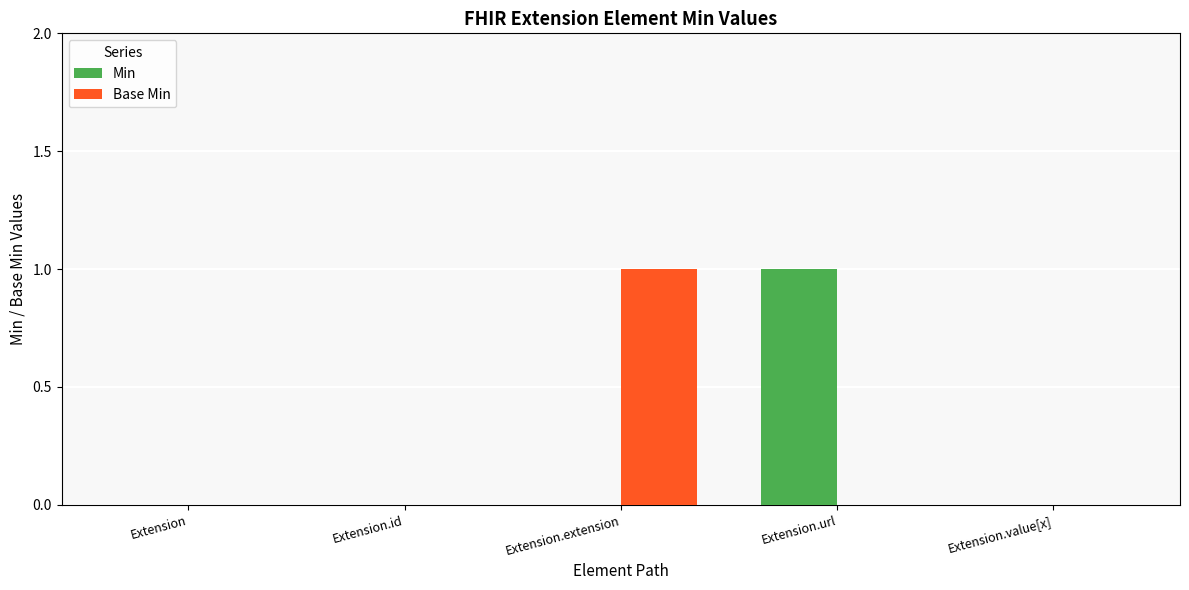

Reading right to left, transcribe all the data shown in this chart.

Min: 0	1	0	0	0
Base Min: 0	0	1	0	0